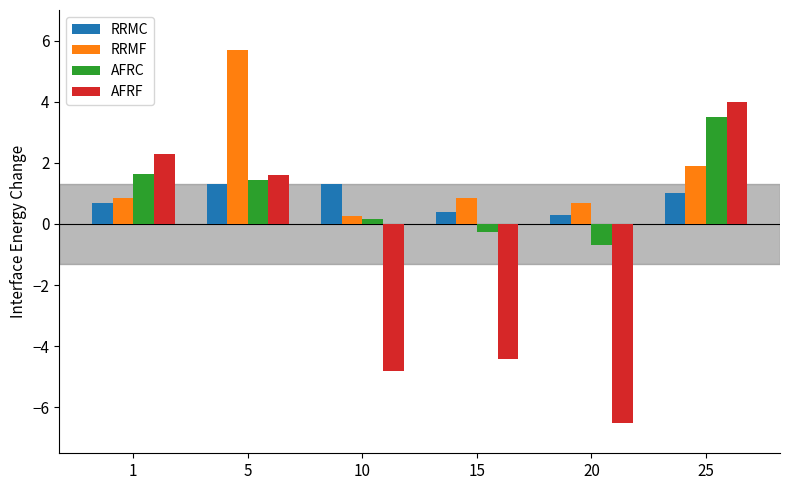

What is the spread (max minus min) of values at 25?

3.0